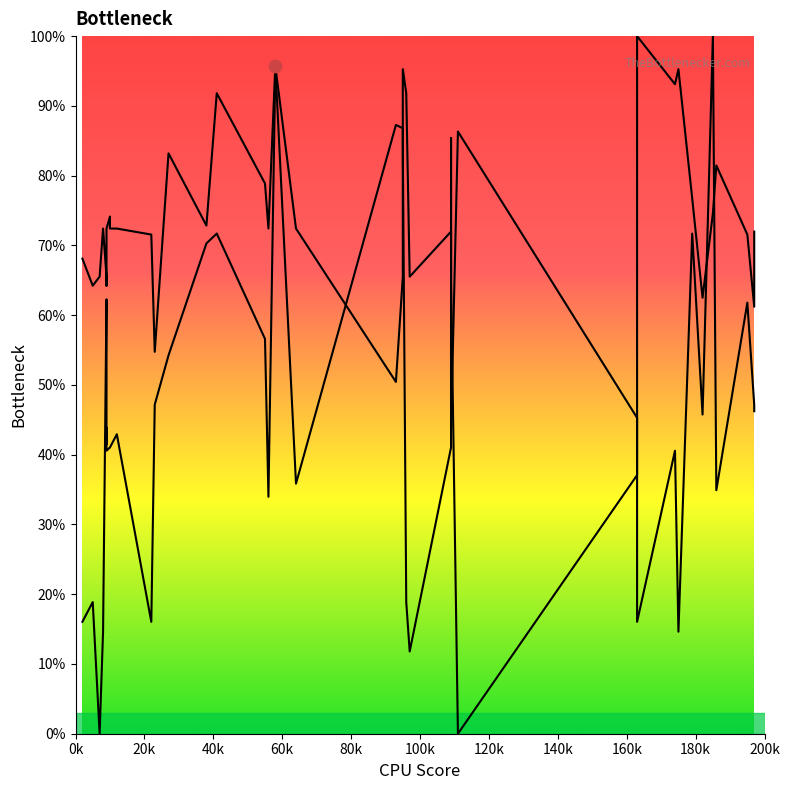

Which series contains the lowest Y value?

Band1